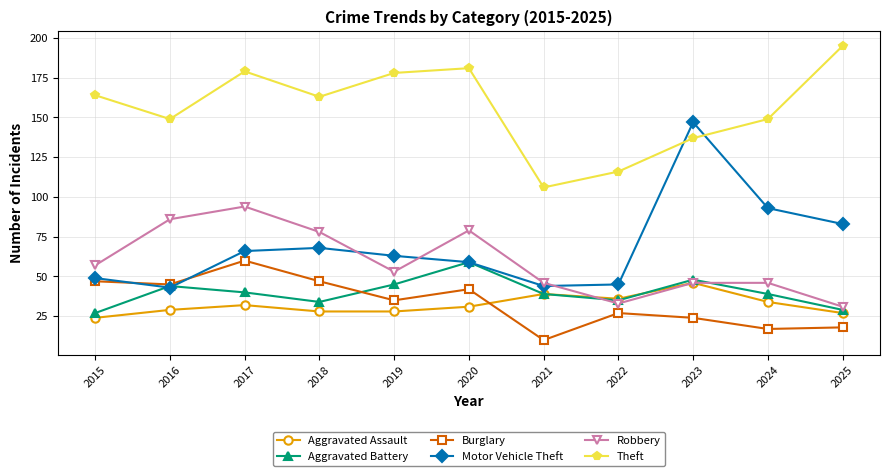

Reading left to right, extract all data points from this chart.

Aggravated Assault: 2015=24	2016=29	2017=32	2018=28	2019=28	2020=31	2021=39	2022=36	2023=46	2024=34	2025=27
Aggravated Battery: 2015=27	2016=44	2017=40	2018=34	2019=45	2020=59	2021=39	2022=35	2023=48	2024=39	2025=29
Burglary: 2015=47	2016=45	2017=60	2018=47	2019=35	2020=42	2021=10	2022=27	2023=24	2024=17	2025=18
Motor Vehicle Theft: 2015=49	2016=43	2017=66	2018=68	2019=63	2020=59	2021=44	2022=45	2023=147	2024=93	2025=83
Robbery: 2015=57	2016=86	2017=94	2018=78	2019=53	2020=79	2021=46	2022=33	2023=46	2024=46	2025=31
Theft: 2015=164	2016=149	2017=179	2018=163	2019=178	2020=181	2021=106	2022=116	2023=137	2024=149	2025=195